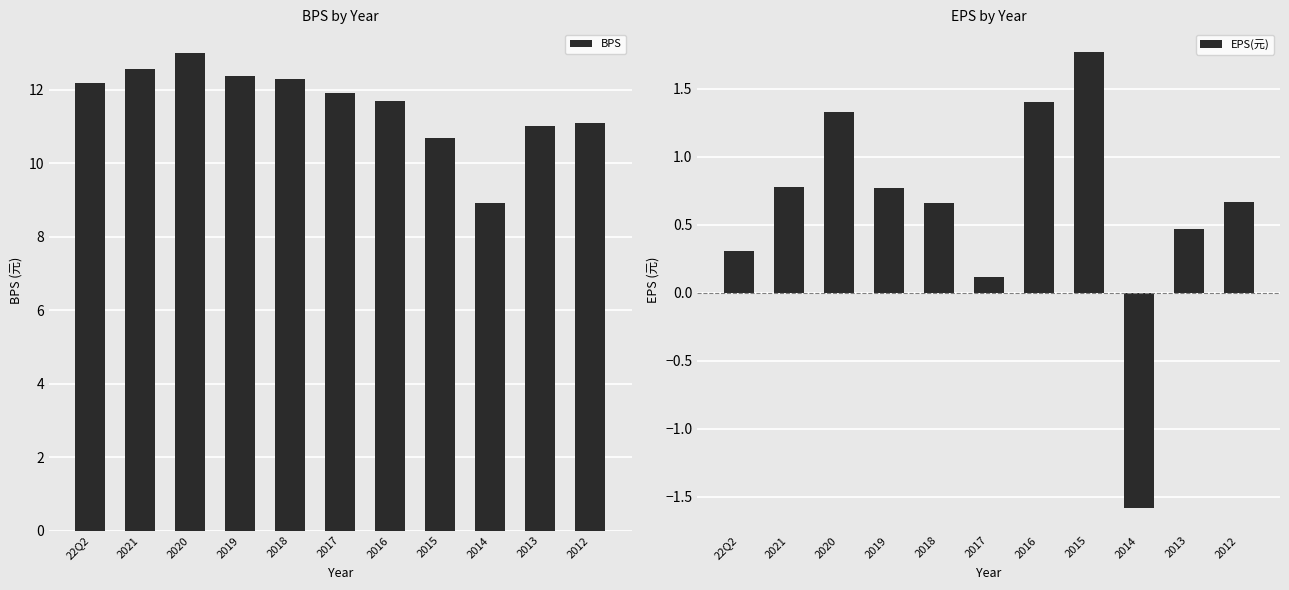

What are all the series names shown in the legend?

BPS, EPS(元)